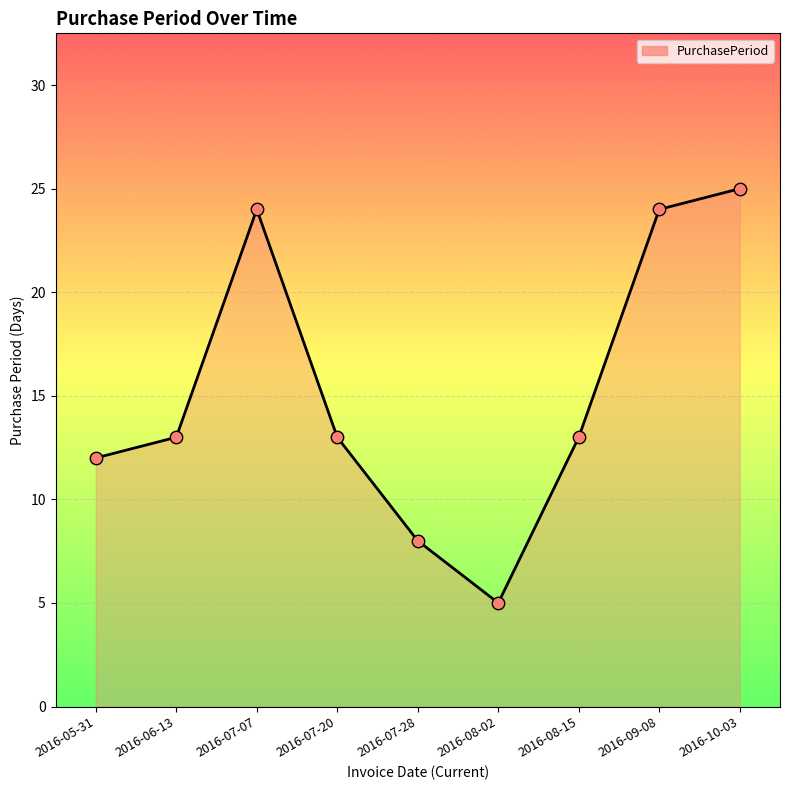

Between 2016-08-15 and 2016-07-07, which is larger?

2016-07-07